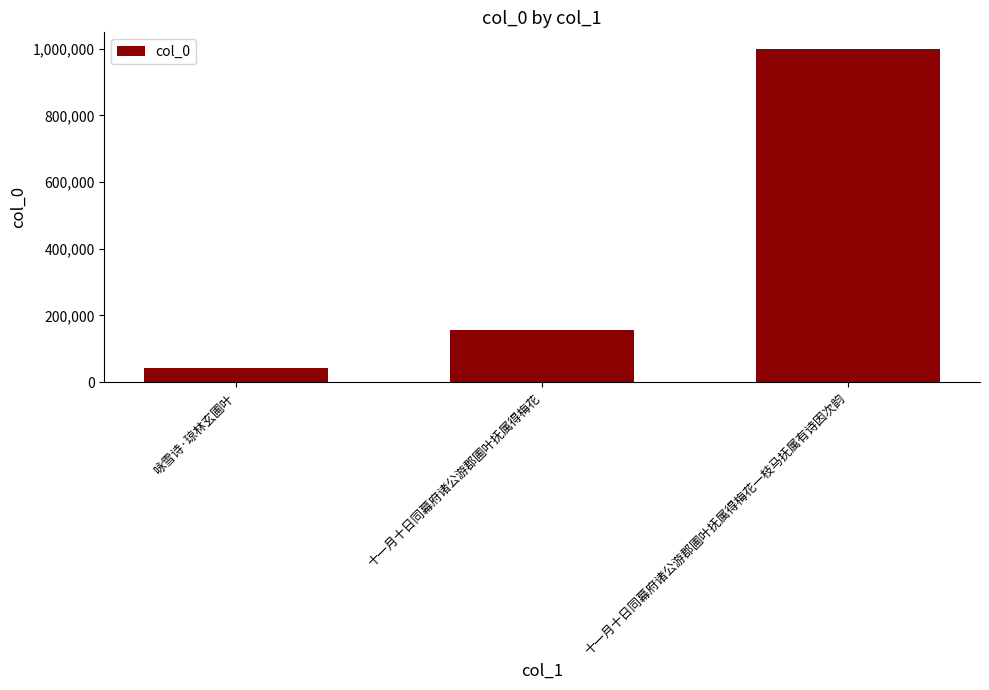

What is the minimum value shown in the chart?

41408